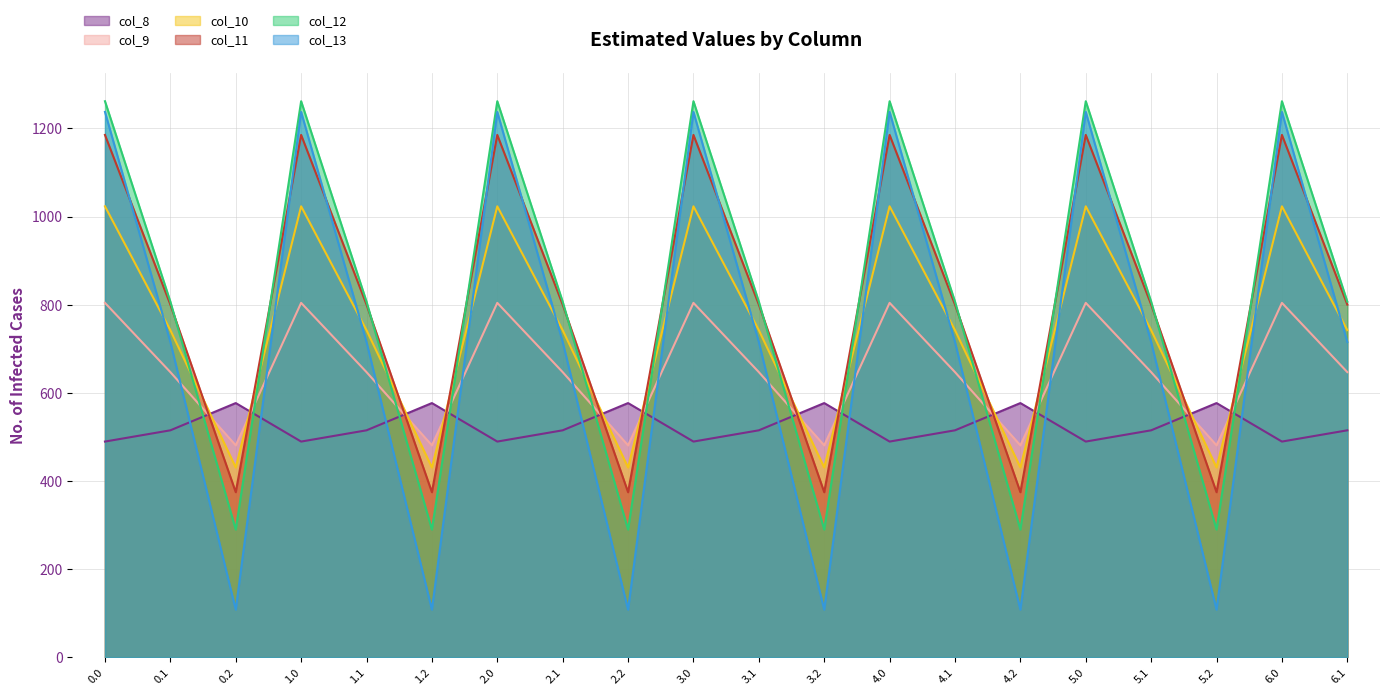

The col_8 series shows 576.6 at 5.2. True or false?

True